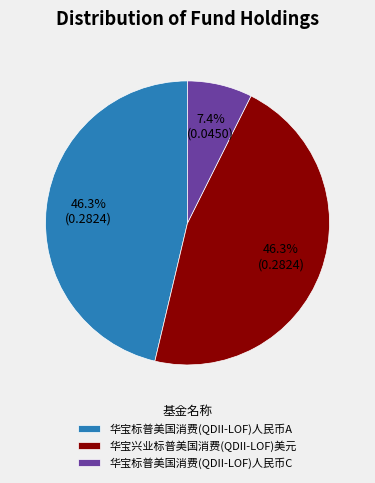

Does any single category account for the majority?

No